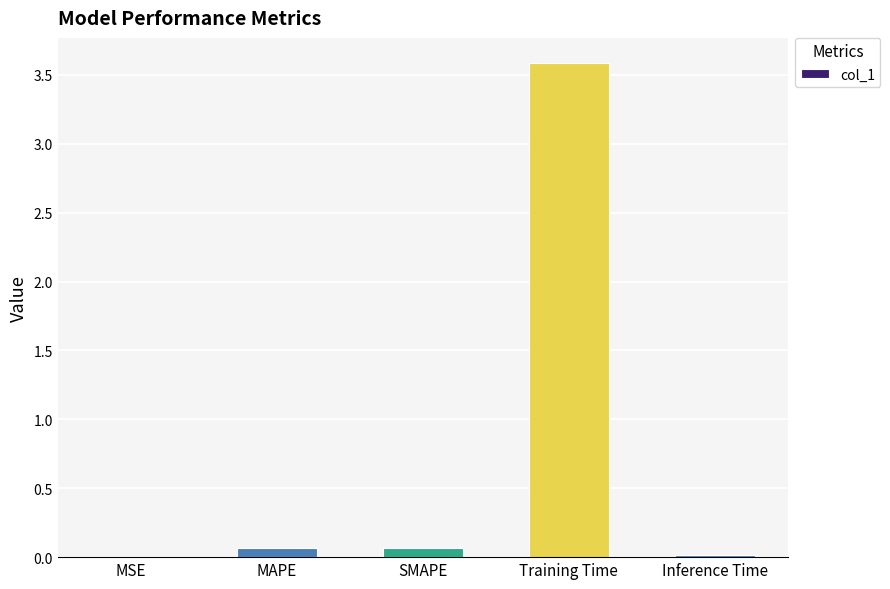

Read the value at Training Time.

3.6